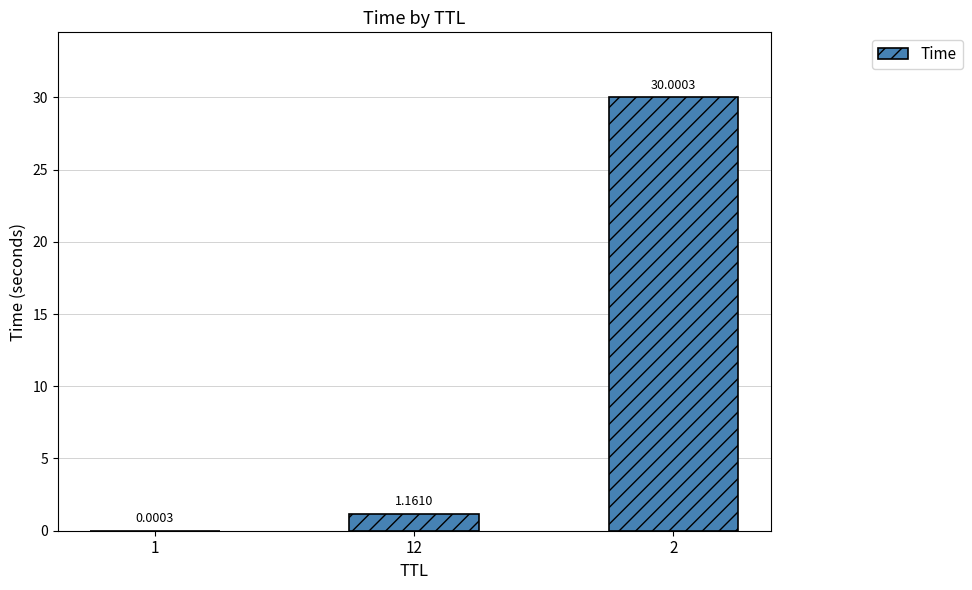

What is the sum of all values?

31.2